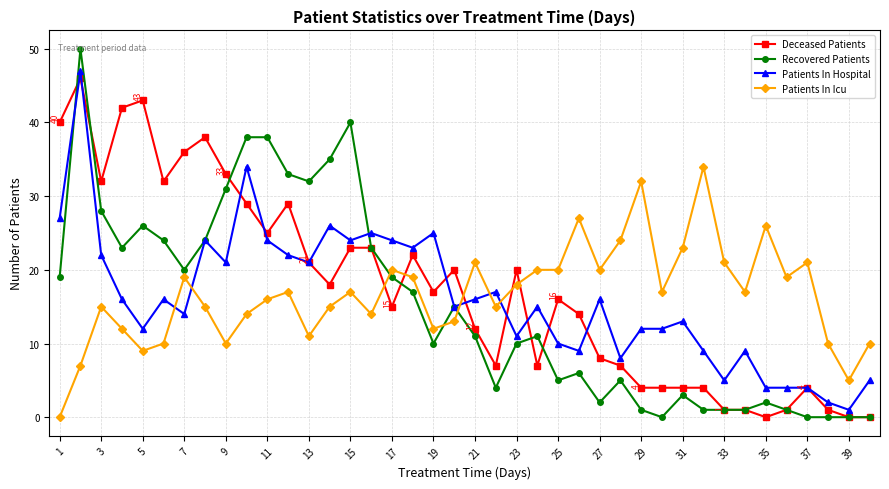

Which series has the widest spread of values?

Recovered Patients